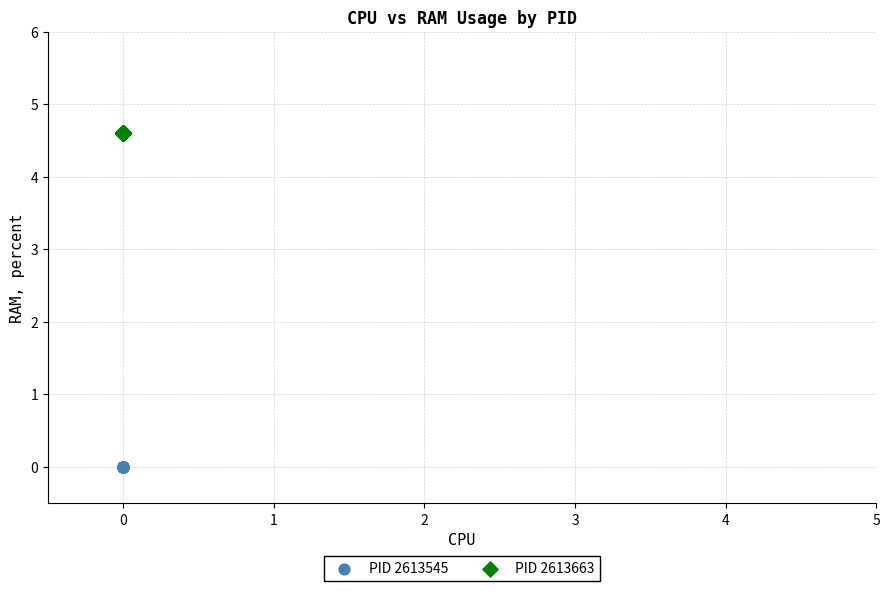

Which series contains the lowest Y value?

PID 2613545